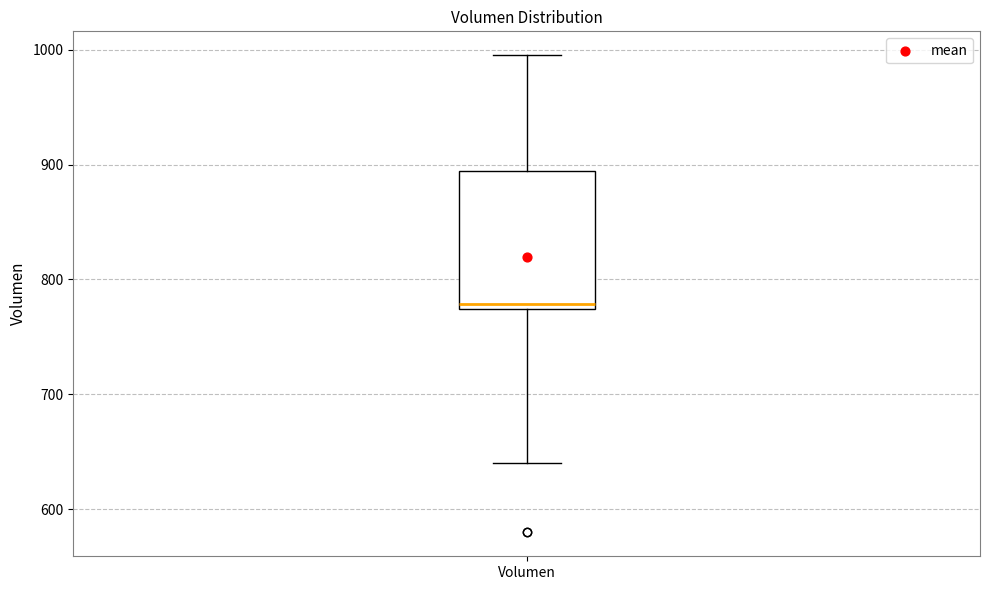

Read this box plot against the y-axis: the position of the median line, the range covered by the box, and the ends of both whiskers. The values are not printed on the chart, so give them approximately, as read against the axis.

median 780, box 770 to 890, whiskers 640 to 1000